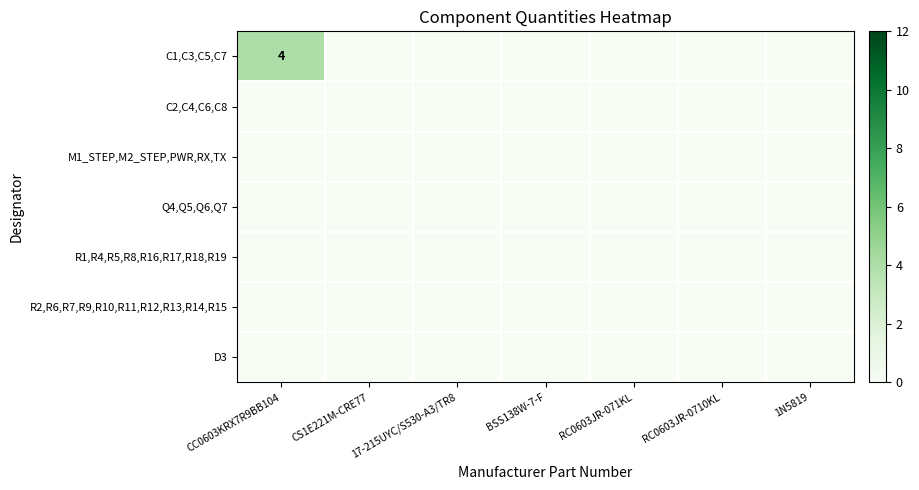

Between 1N5819 and BSS138W-7-F, which is larger?

1N5819